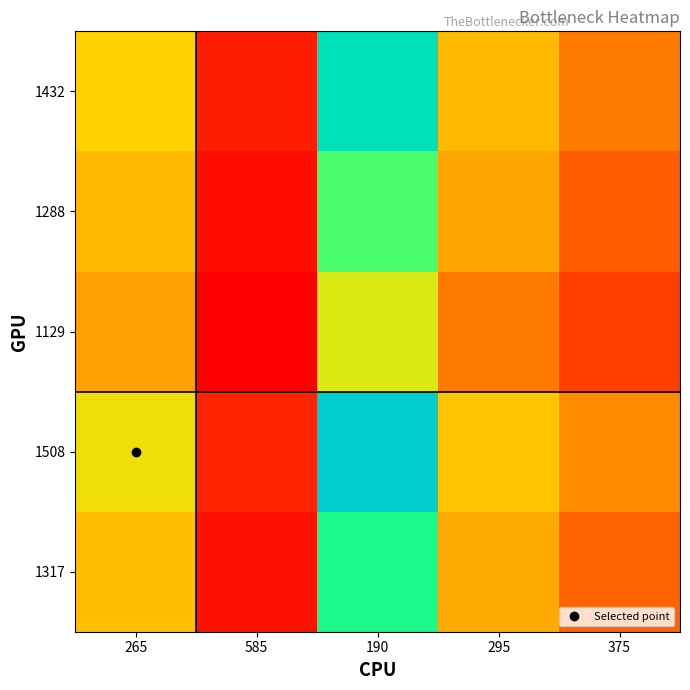

Between 585 and 265, which is larger?

265